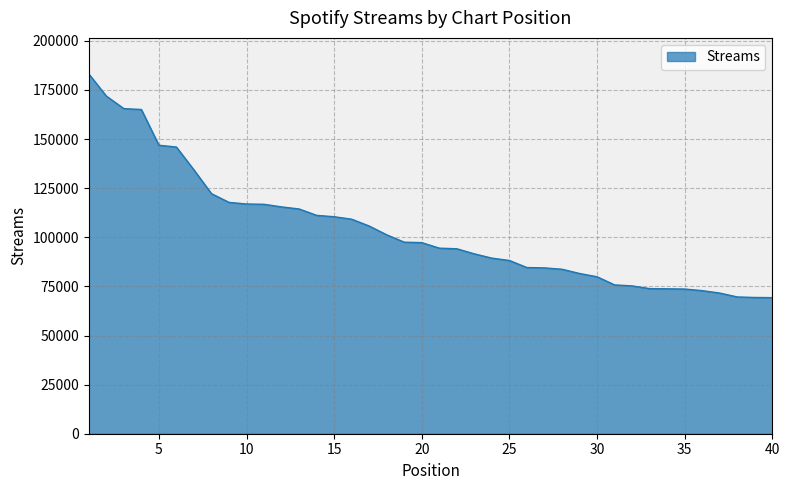

What is the difference between the maximum and minimum values?

113924